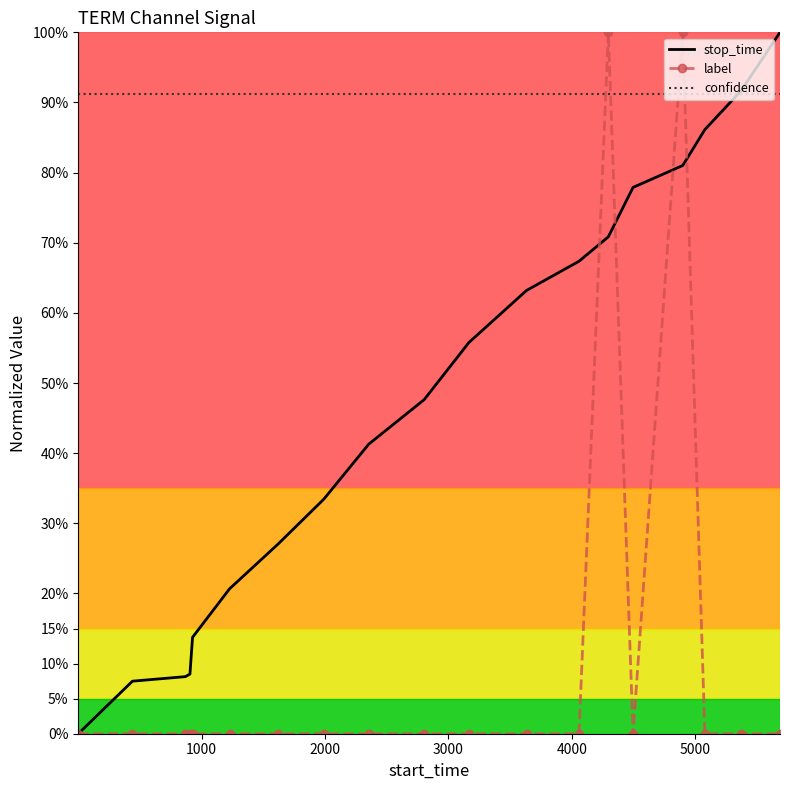

What are all the series names shown in the legend?

stop_time, label, confidence